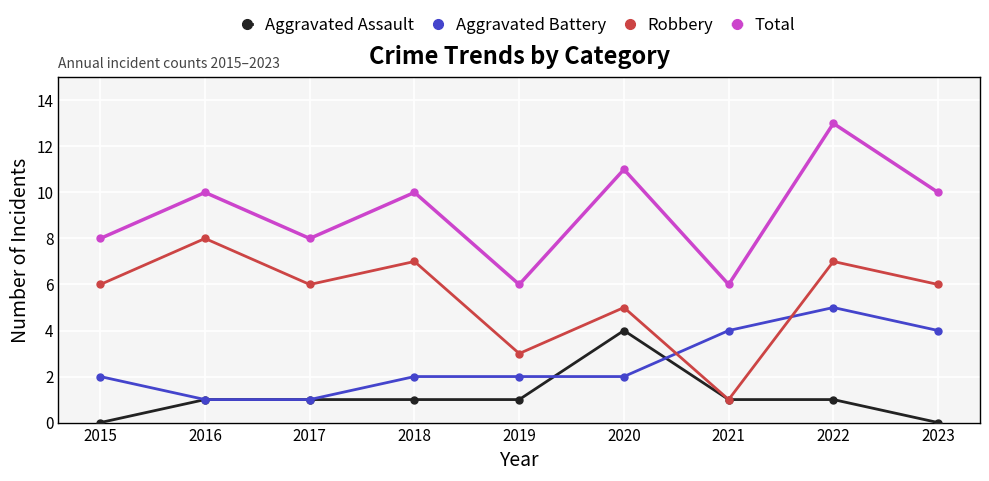

Reading left to right, transcribe all the data shown in this chart.

Aggravated Assault: 0	1	1	1	1	4	1	1	0
Aggravated Battery: 2	1	1	2	2	2	4	5	4
Robbery: 6	8	6	7	3	5	1	7	6
Total: 8	10	8	10	6	11	6	13	10